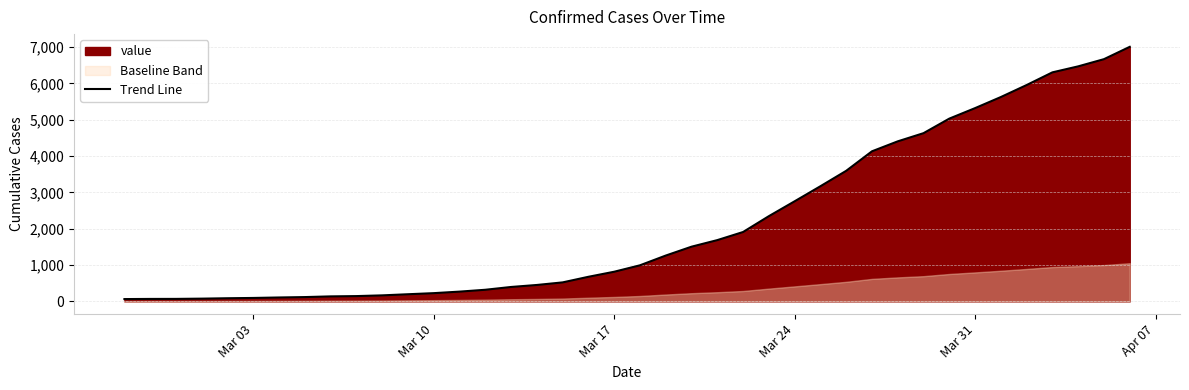

What is the difference between the maximum and minimum values?

6939